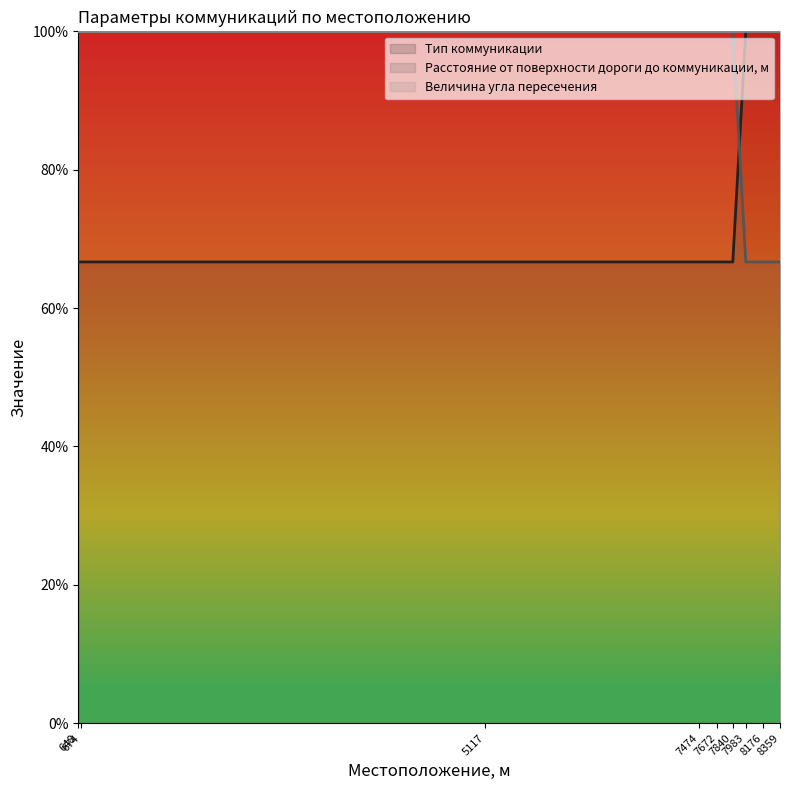

Which series has the widest spread of values?

Тип коммуникации